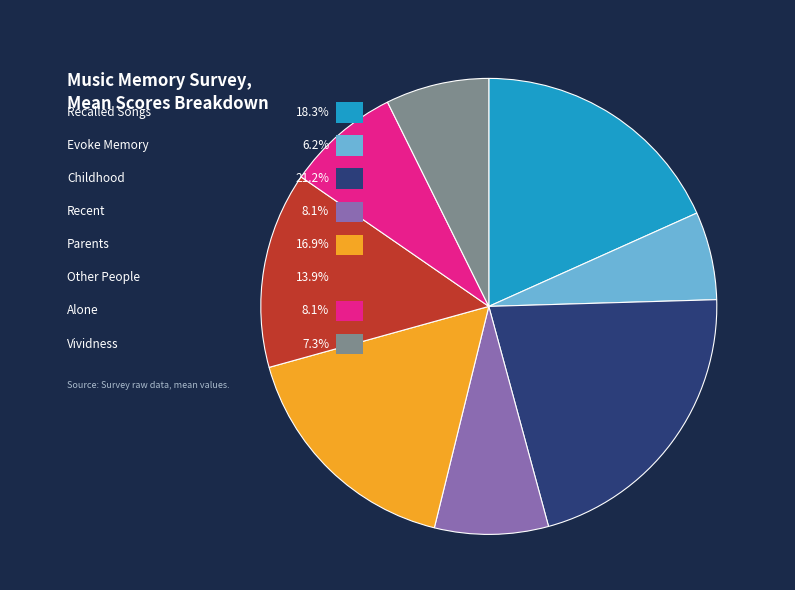

How many segments does this pie chart have?

8